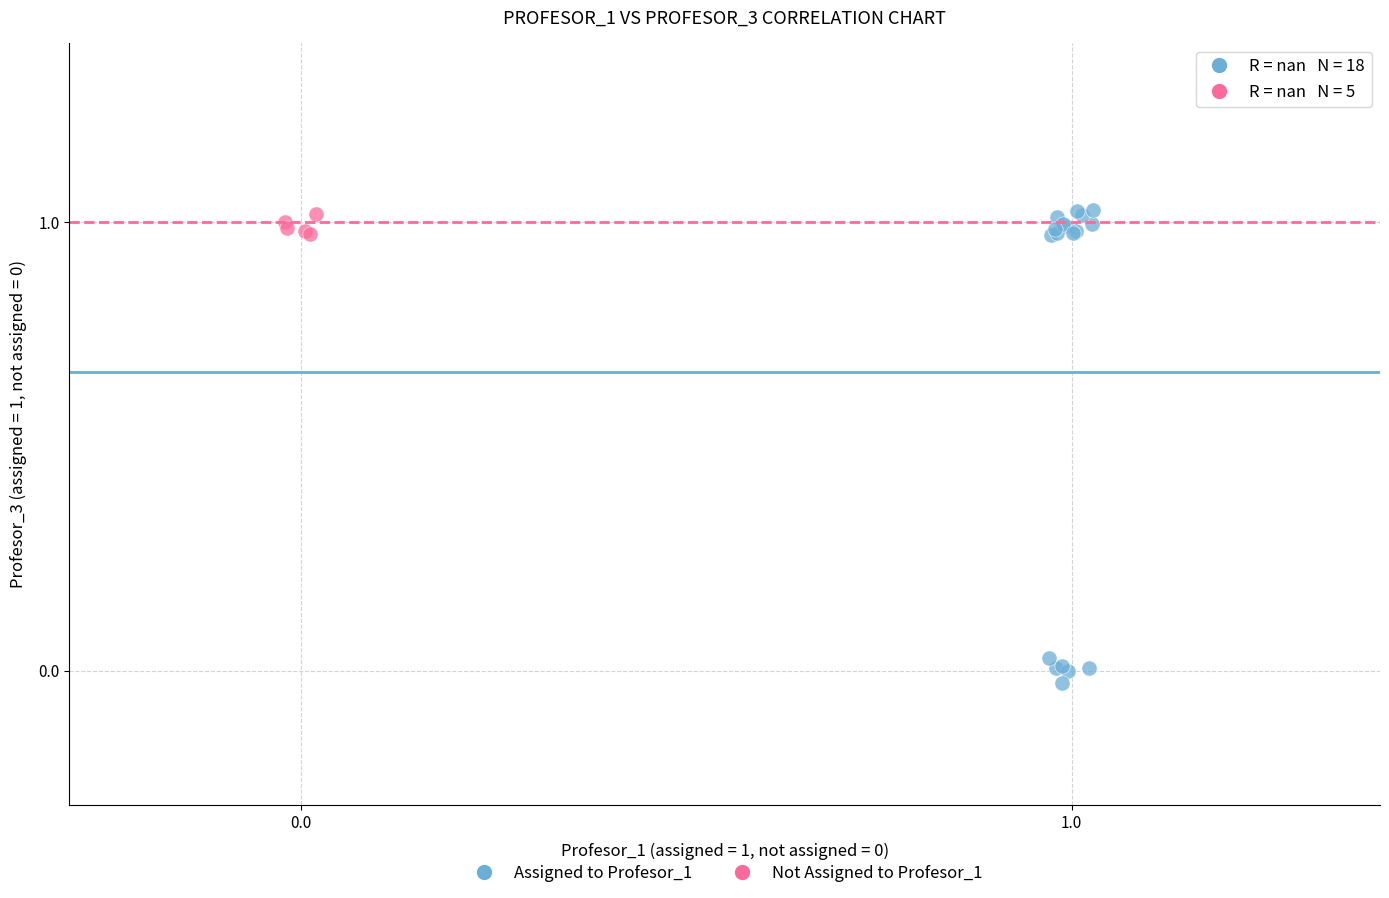

Which series has the largest Y range (max minus min)?

Assigned to Profesor_1